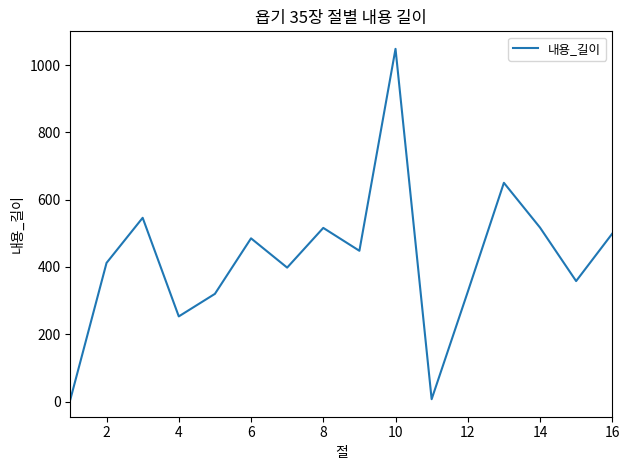

What is the difference between the maximum and minimum values?

1041